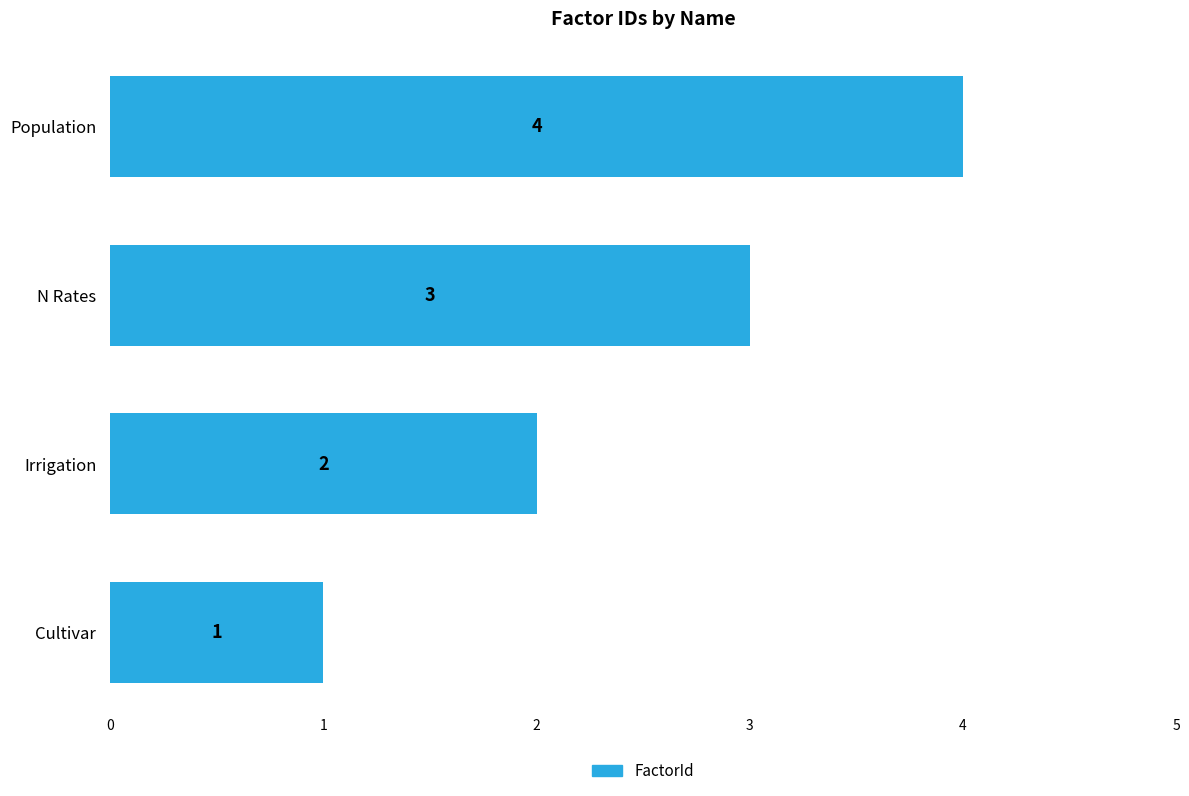

What is the maximum value shown in the chart?

4